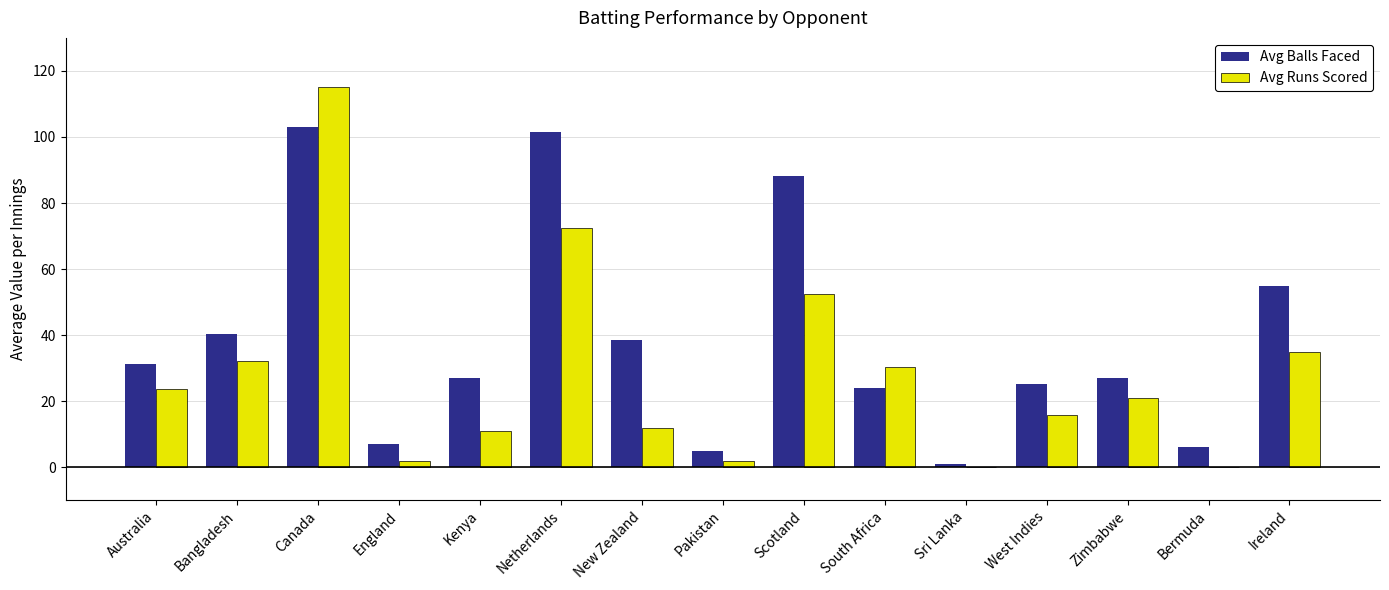

Read the Avg Runs Scored value at New Zealand.

12.0